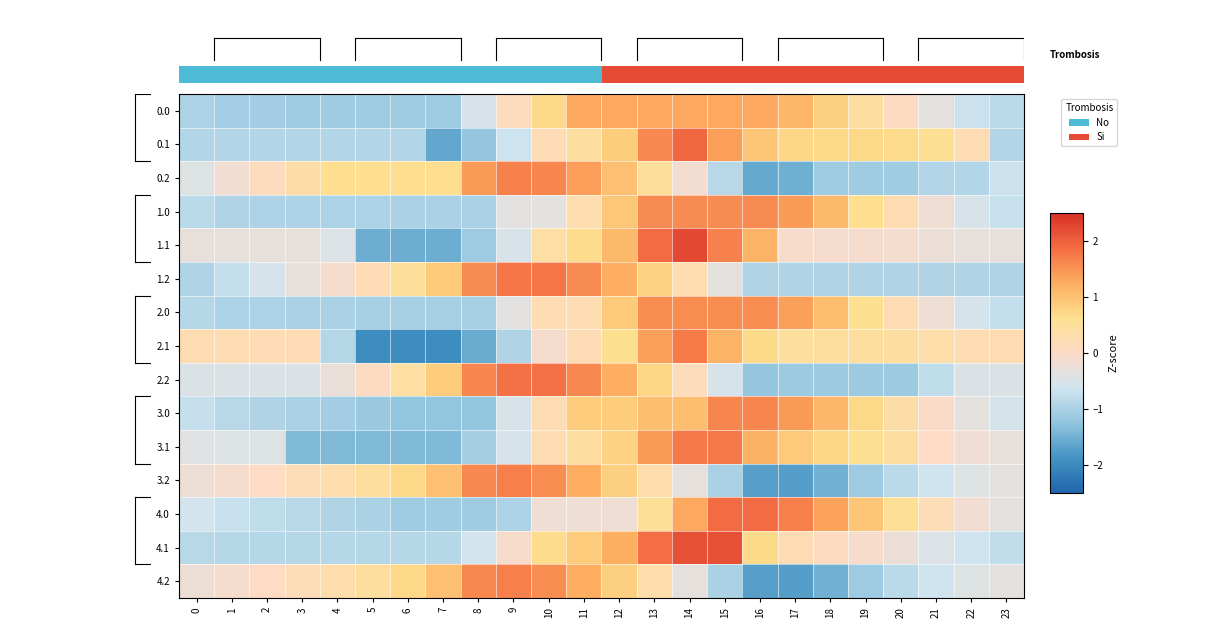

How many values in 2.0 are above zero?

11